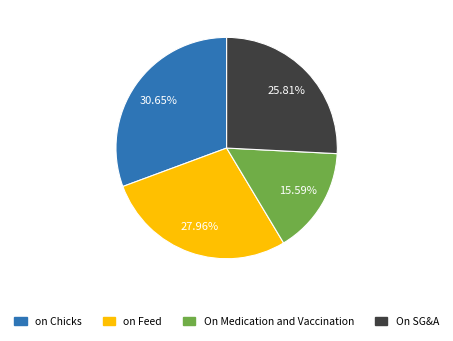

Combined, do on Feed and On SG&A account for over 50%?

Yes